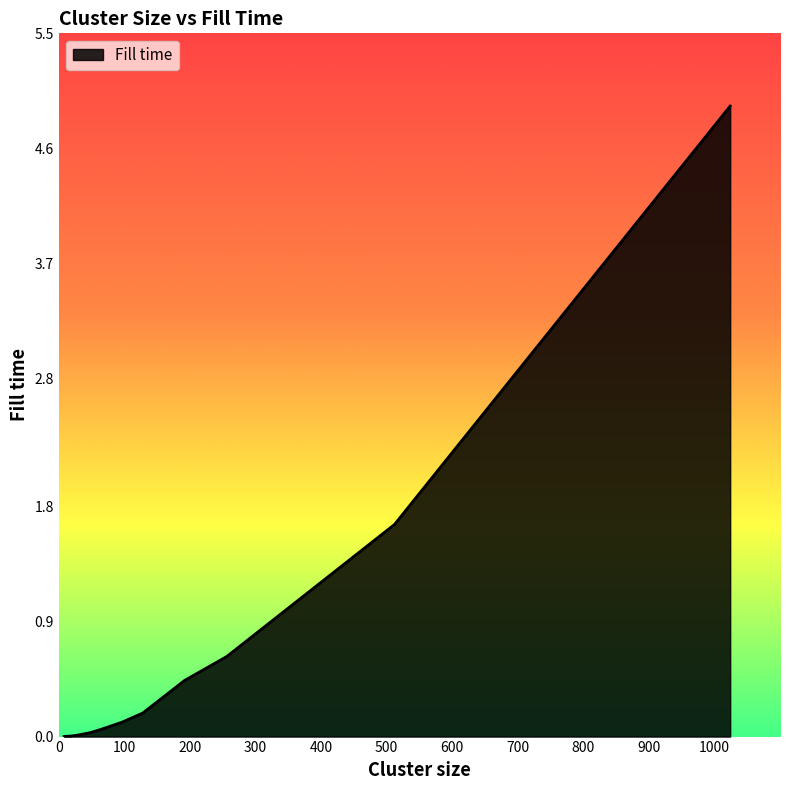

What is the greatest value displayed?

4.9